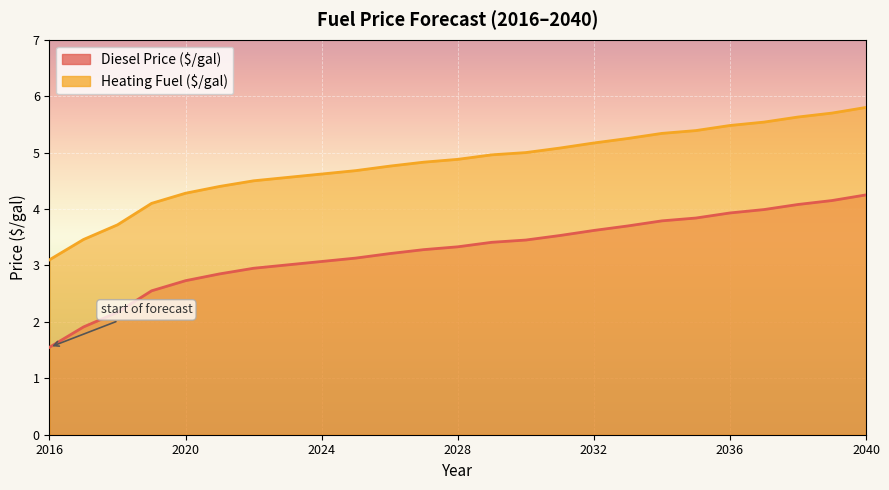

True or false: Diesel Price ($/gal) and Heating Fuel ($/gal) cross at least once.

False